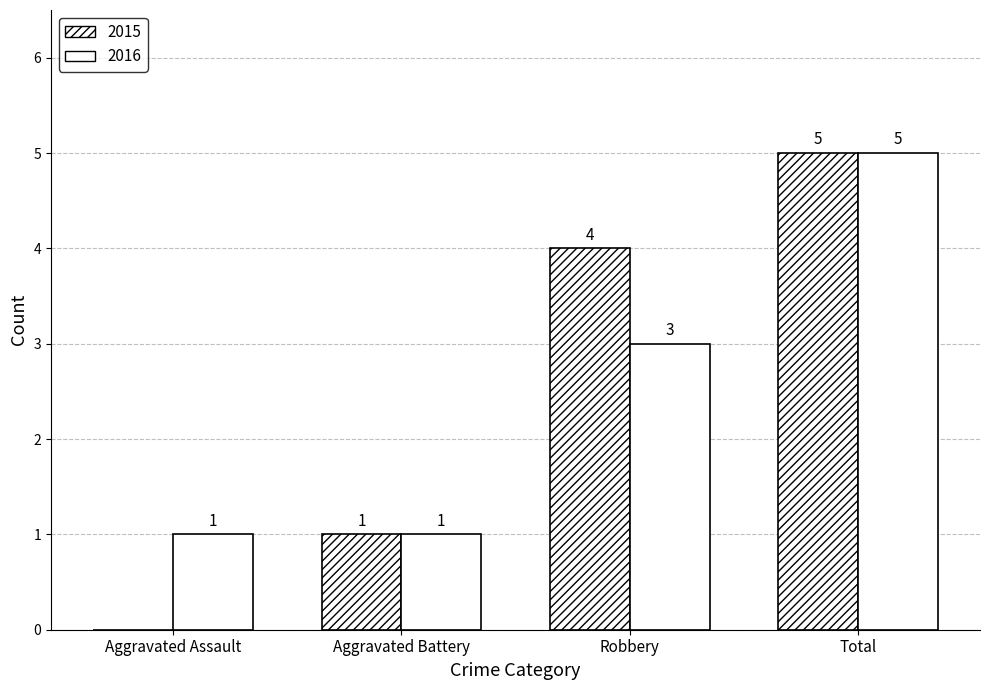

The 2016 series shows 5 at Total. True or false?

True